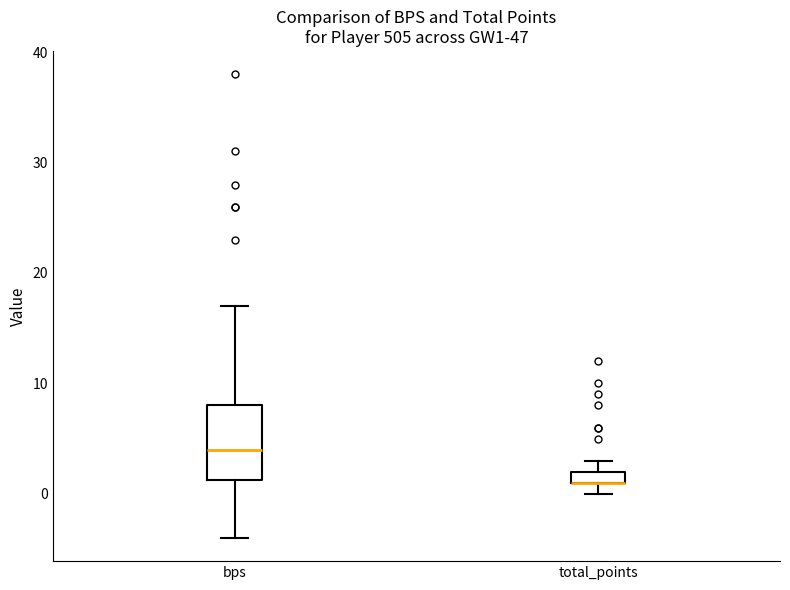

Where is the lower edge of the box for total_points on the y-axis? The values are not printed on the chart, so give them approximately, as read against the axis.

1